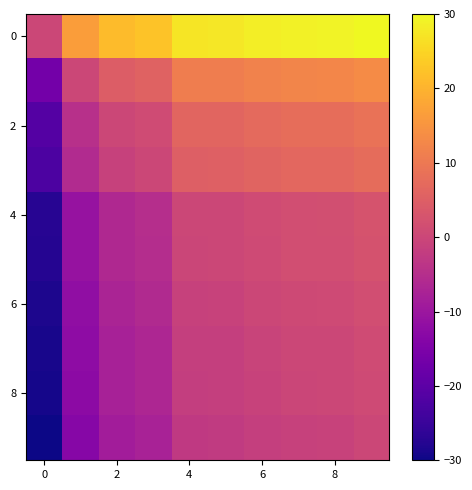

Which label corresponds to the largest value in the chart?

9